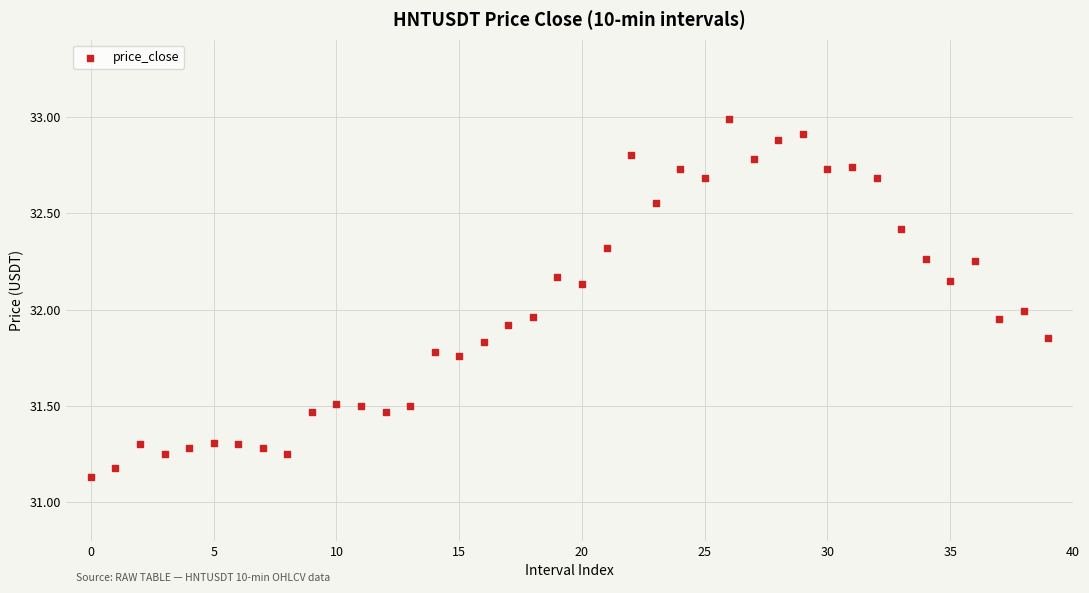

What is the range of Y values (max minus min)?

1.9